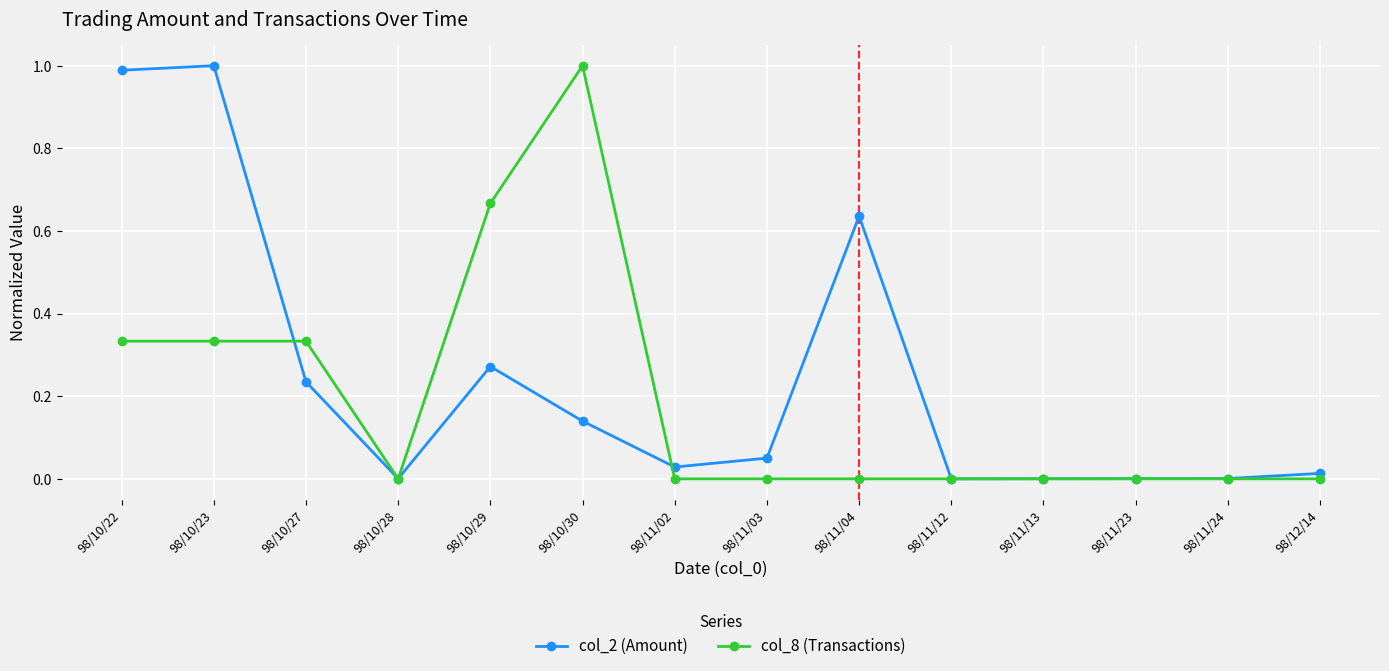

Is it true that col_2 (Amount) equals 0.0 at 98/12/14?

True